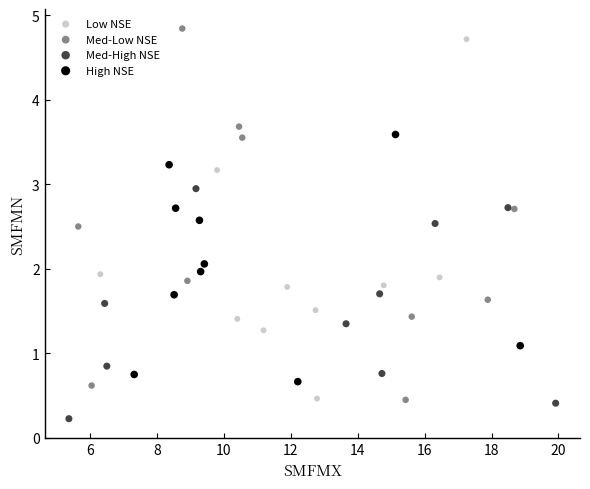

Which series reaches the minimum Y coordinate?

Med-High NSE